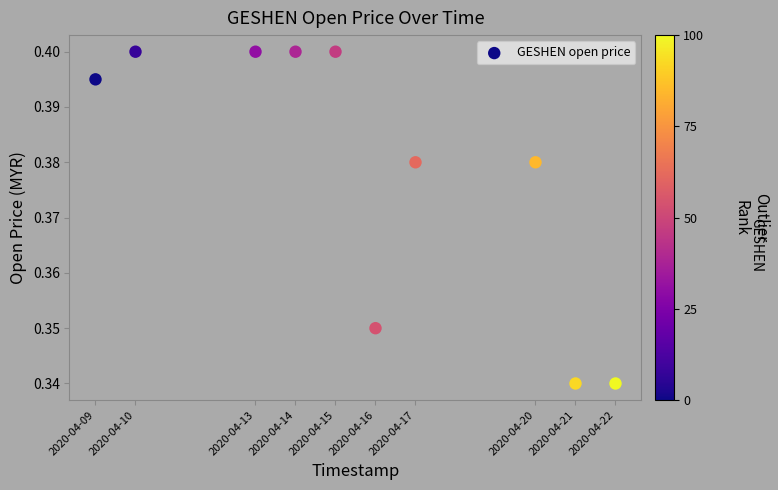

What is the range of X values (max minus min)?

1123200.0